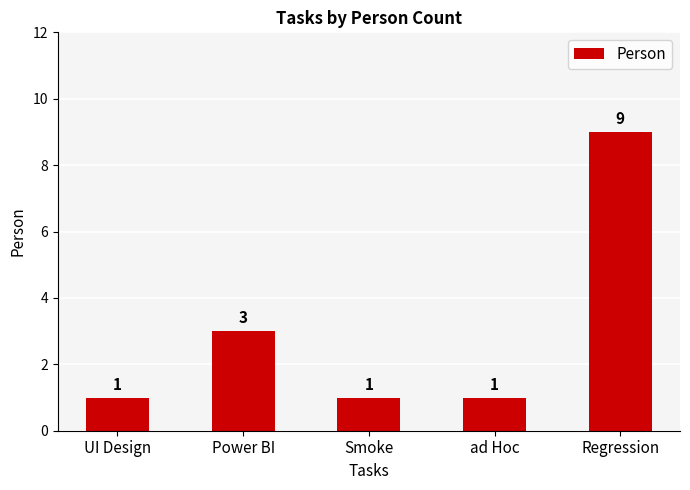

Between Regression and ad Hoc, which is larger?

Regression